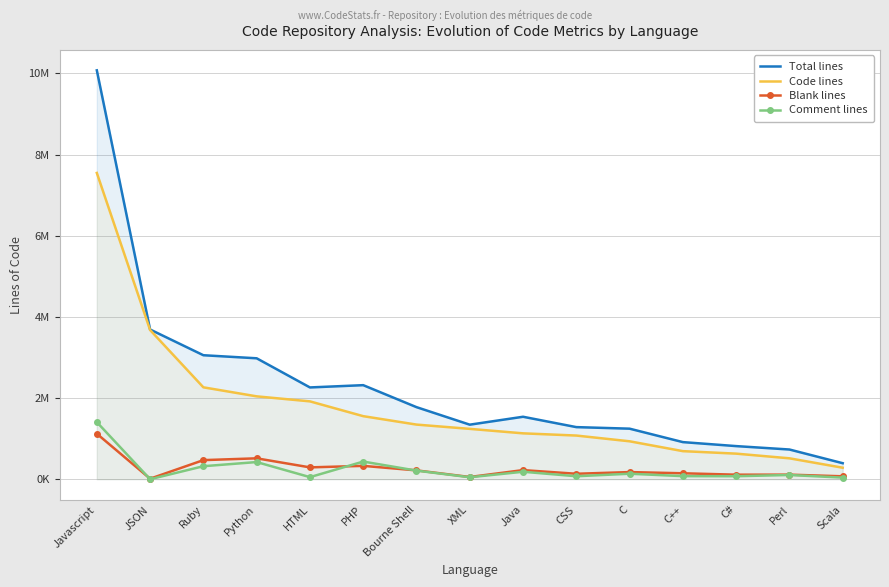

What is the spread (max minus min) of values at Python?

2556937